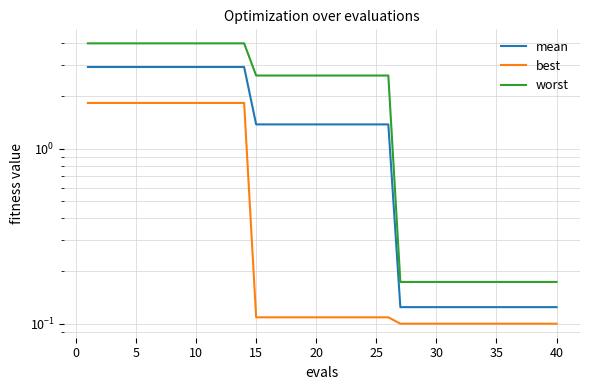

Is the value of mean at 36 greater than the value of worst at 37?

No